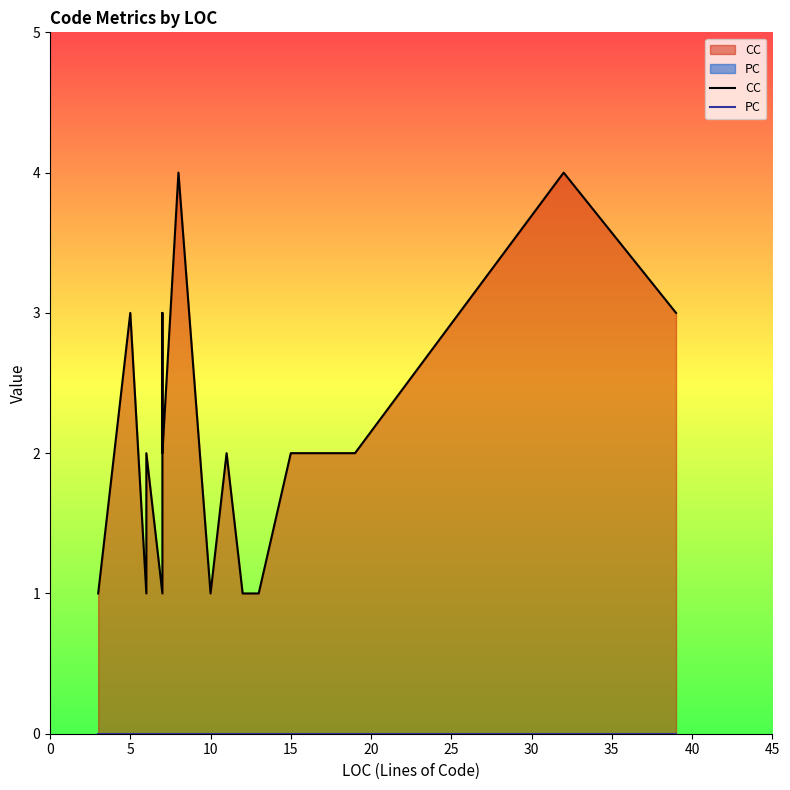

Is the value of PC at 15 greater than the value of CC at 28?

No